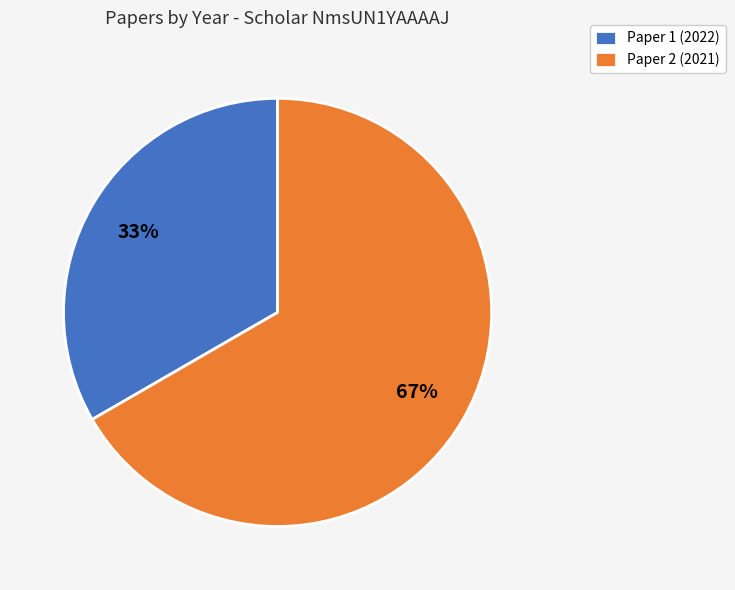

Rank the categories by value from lowest to highest.

Paper 1 (2022), Paper 2 (2021)